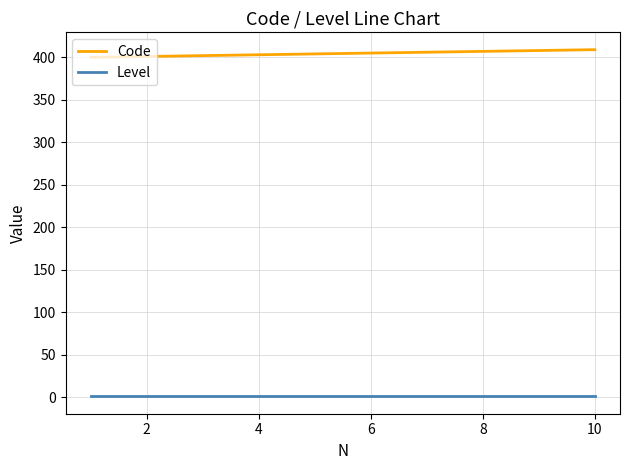

Does the chart display data point markers on the line(s)?

No